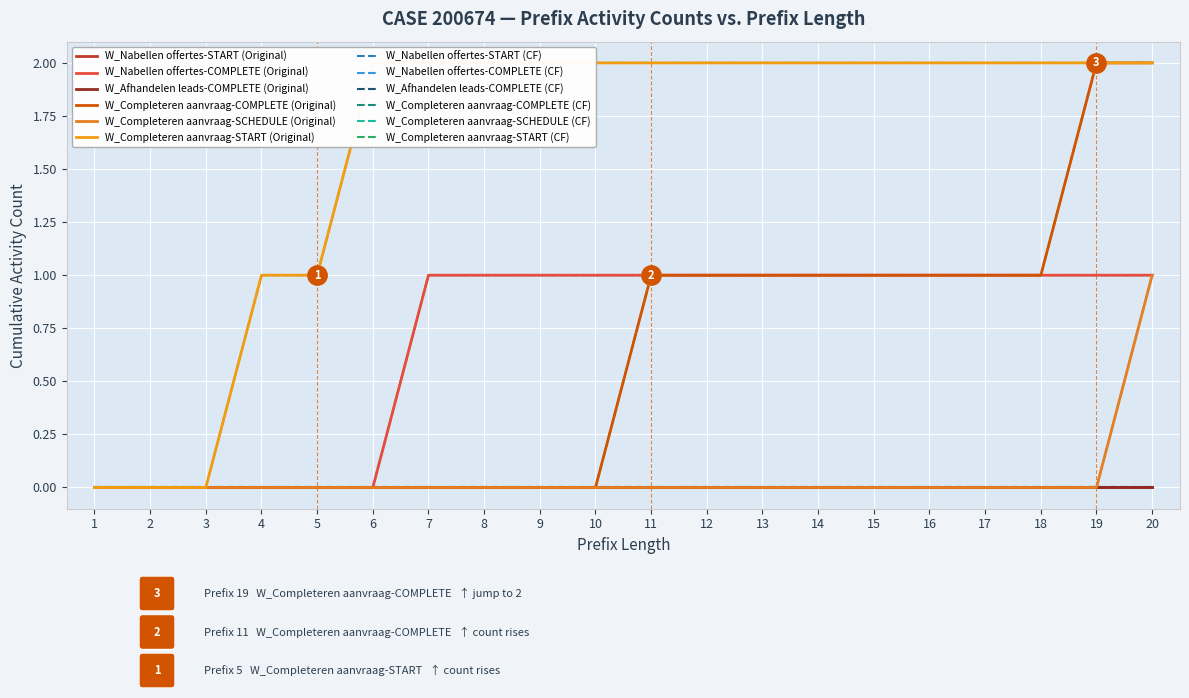

Which category has the lowest value across all series?

1